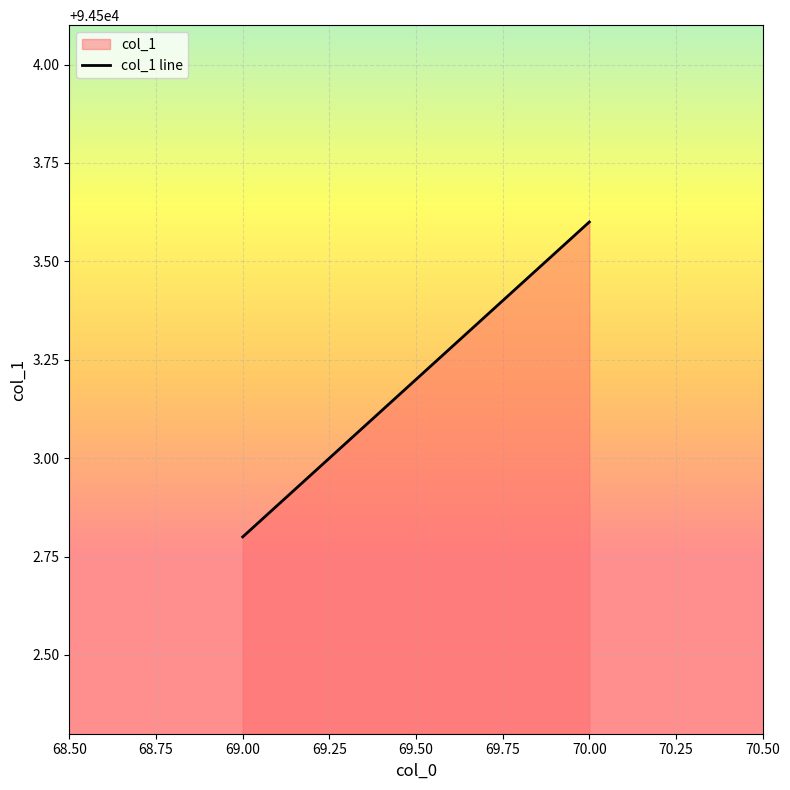

Where is the data nearest to the value 94503?

69.00